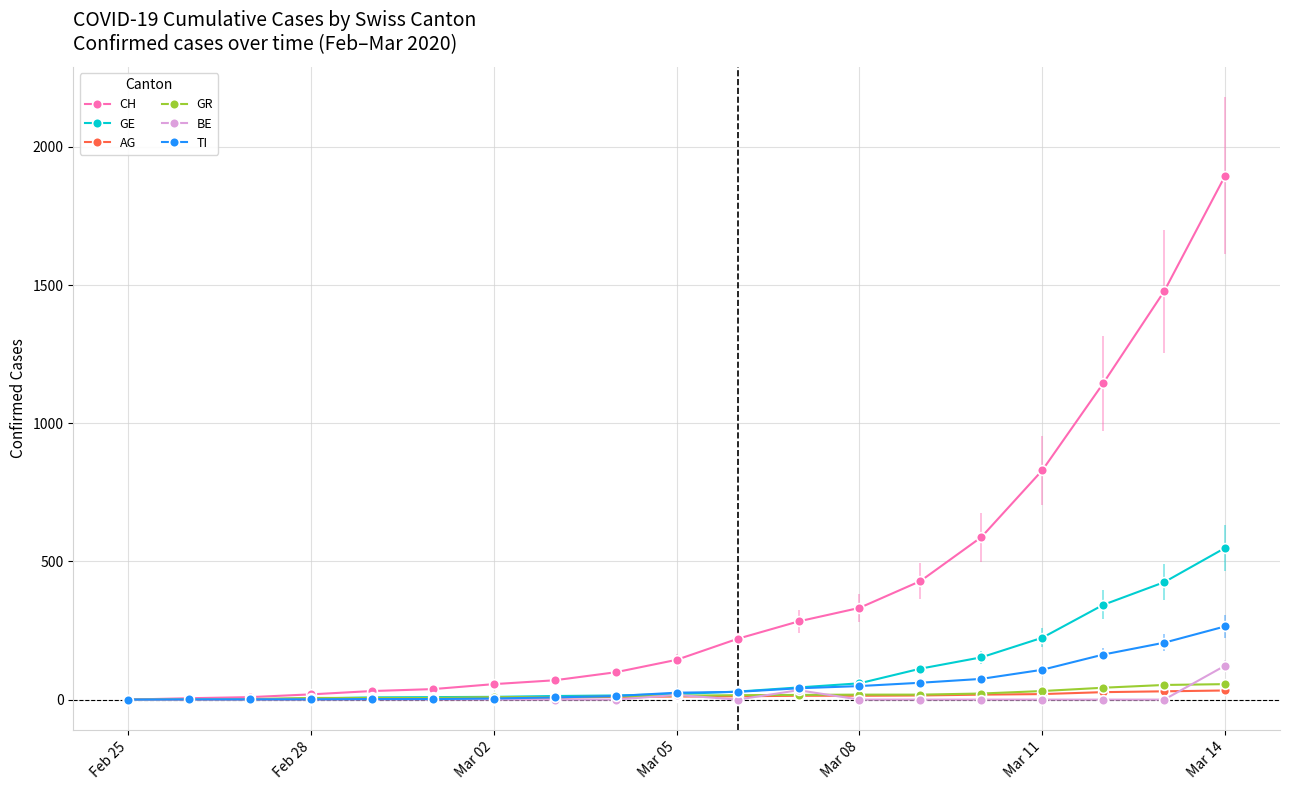

Which series has the widest spread of values?

CH